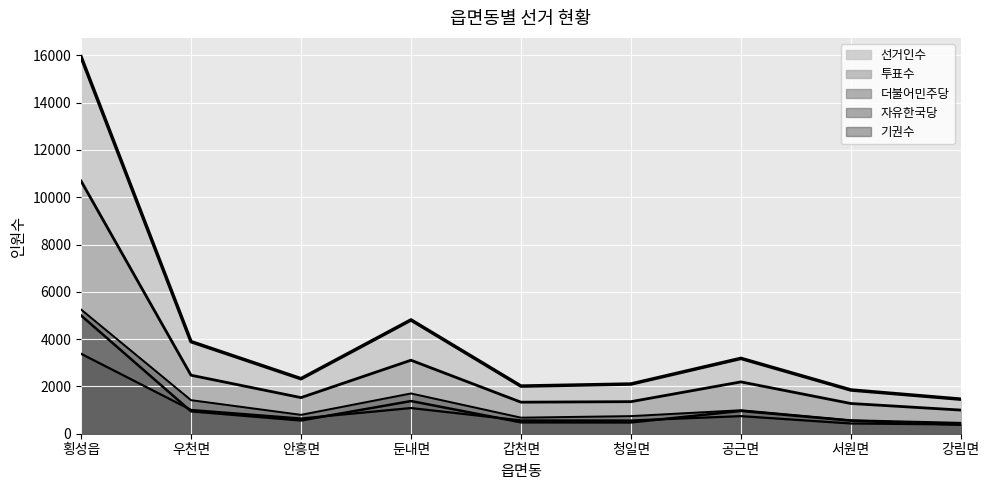

Reading left to right, list all the values displayed in this chart.

선거인수: 15942	3894	2326	4811	2014	2101	3186	1849	1461
투표수: 10688	2474	1527	3108	1334	1356	2192	1278	1000
더불어민주당: 5000	948	562	1381	482	478	964	551	380
자유한국당: 3382	1007	645	1086	564	560	744	433	392
기권수: 5254	1420	799	1703	680	745	994	571	461